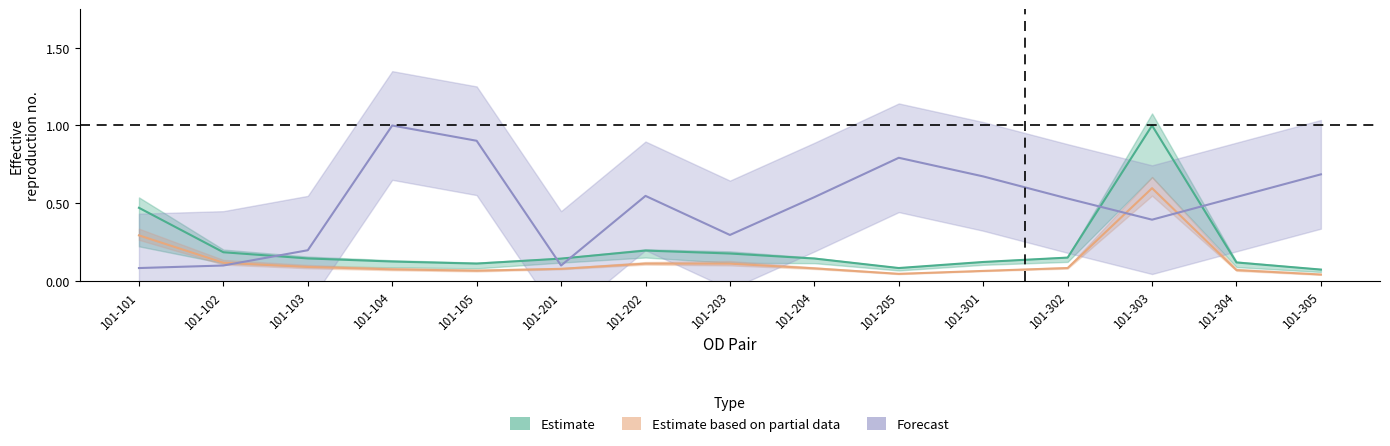

In Forecast, how many points are lower than both neighbors (excluding endpoints)?

3